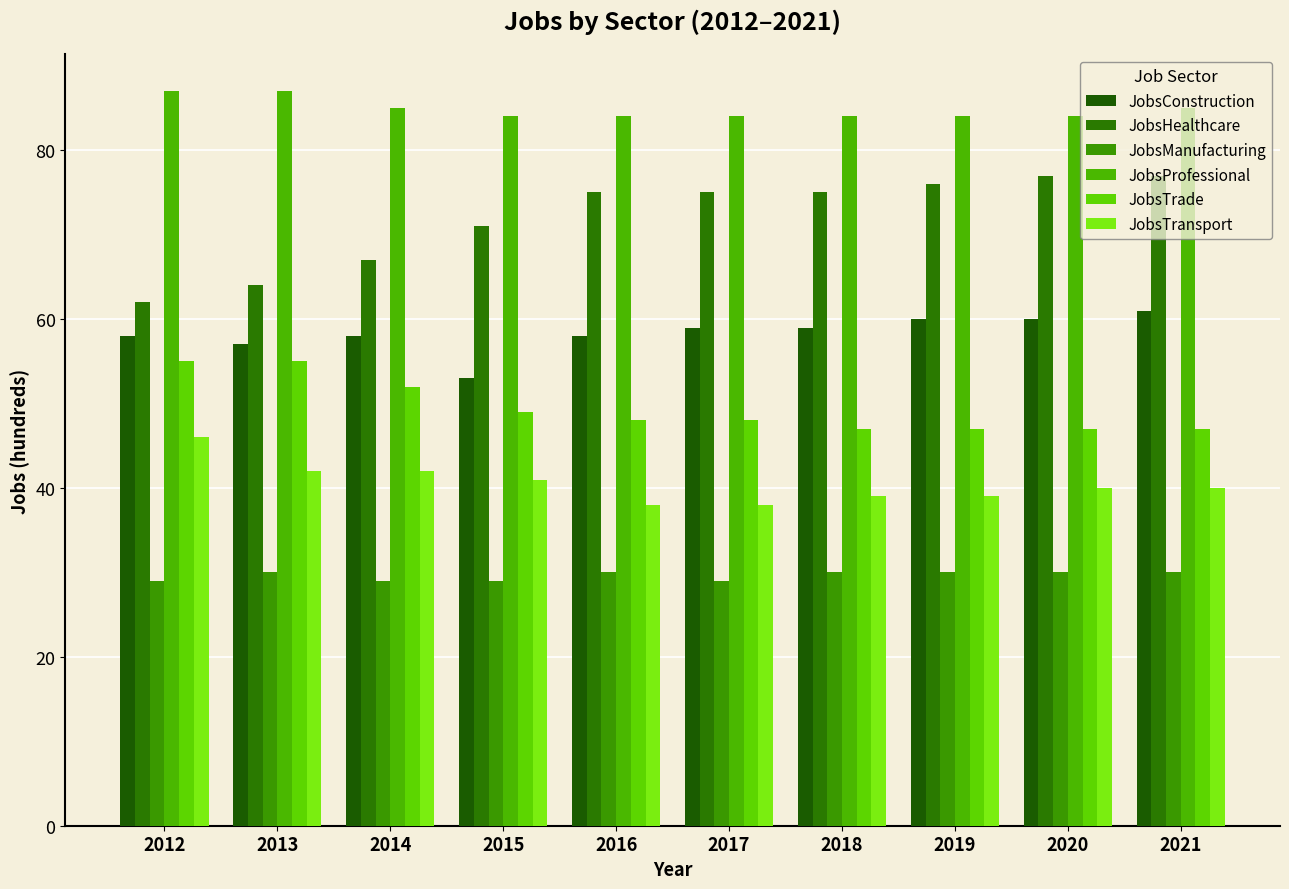

What is the highest value of the JobsTrade series?

55